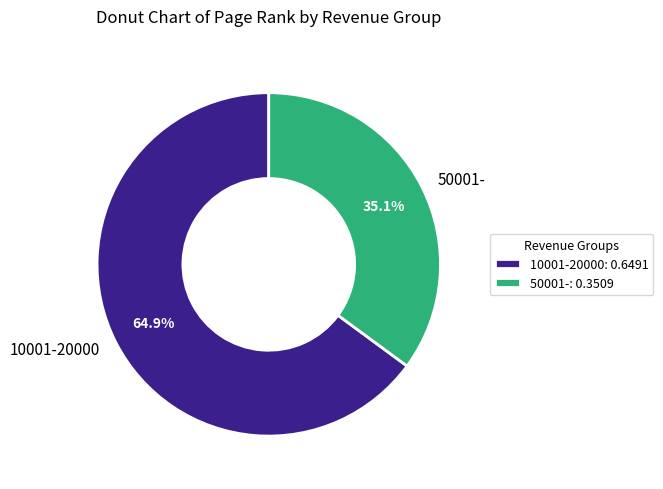

Combined, do 50001- and 10001-20000 account for over 50%?

Yes